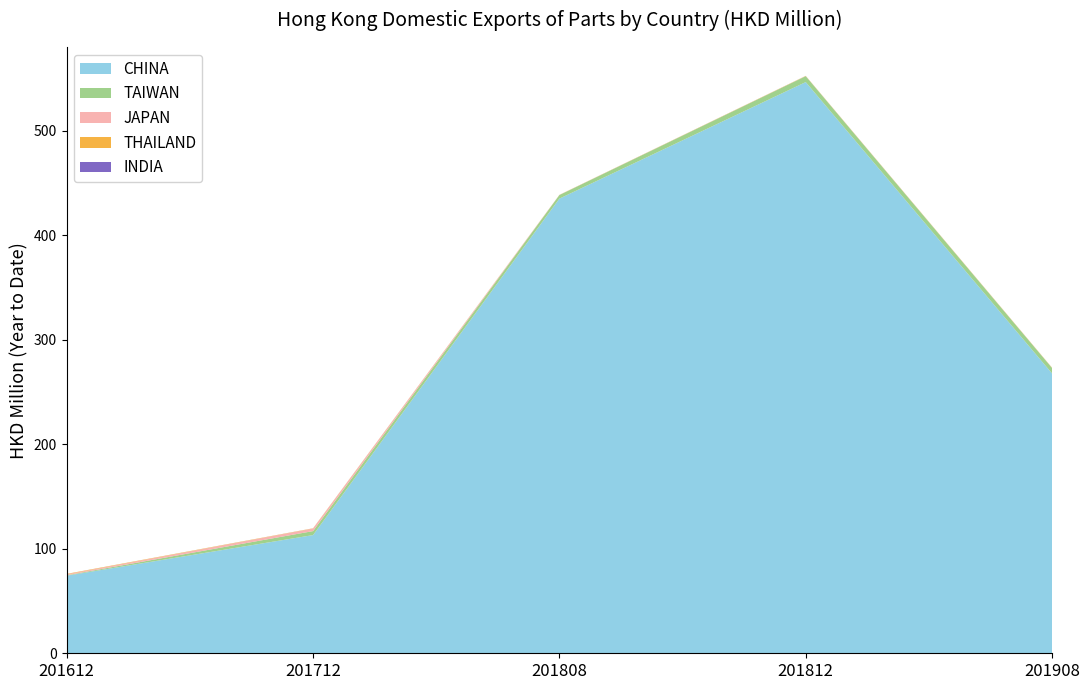

Reading right to left, extract all data points from this chart.

CHINA: 201908=267.8	201812=546.5	201808=435.0	201712=113.1	201612=74.2
TAIWAN: 201908=5.2	201812=5.7	201808=3.4	201712=3.8	201612=0.4
JAPAN: 201908=0.1	201812=0.1	201808=0.1	201712=2.4	201612=0.9
THAILAND: 201908=0.2	201812=0.2	201808=0.1	201712=0.2	201612=0.4
INDIA: 201908=0.0	201812=0.0	201808=0.0	201712=0.0	201612=0.0